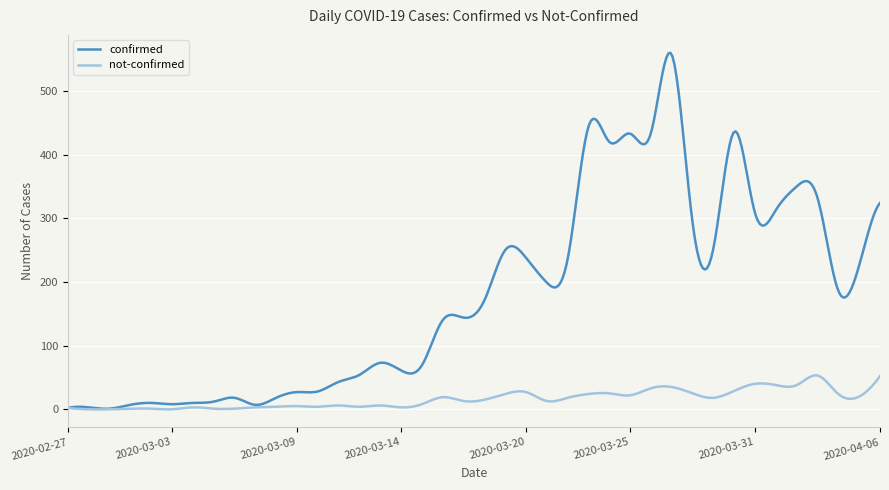

How many distinct data groups are displayed?

2